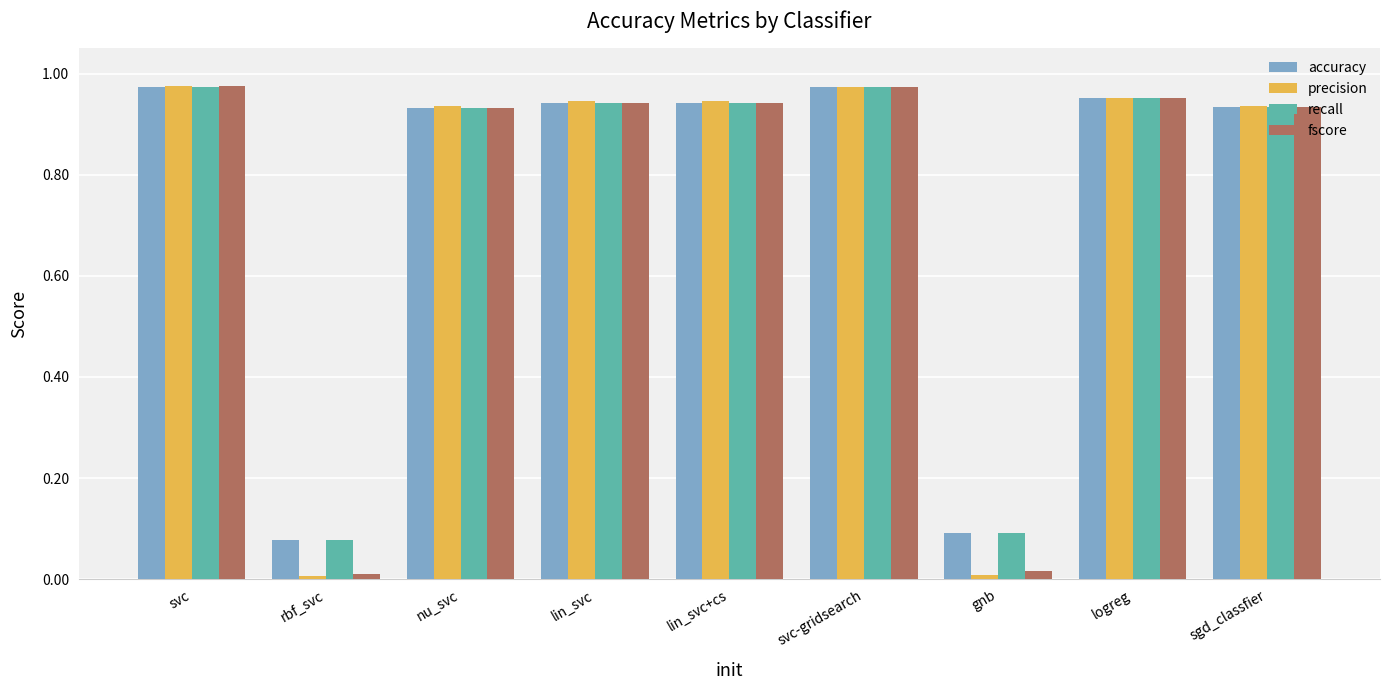

Which series has the widest spread of values?

precision